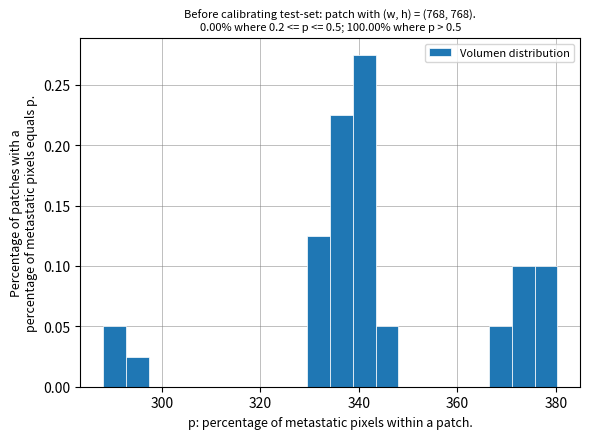

Around what value on the x-axis is the tallest bar? Give the approximate position of its centre, as read against the axis.

342